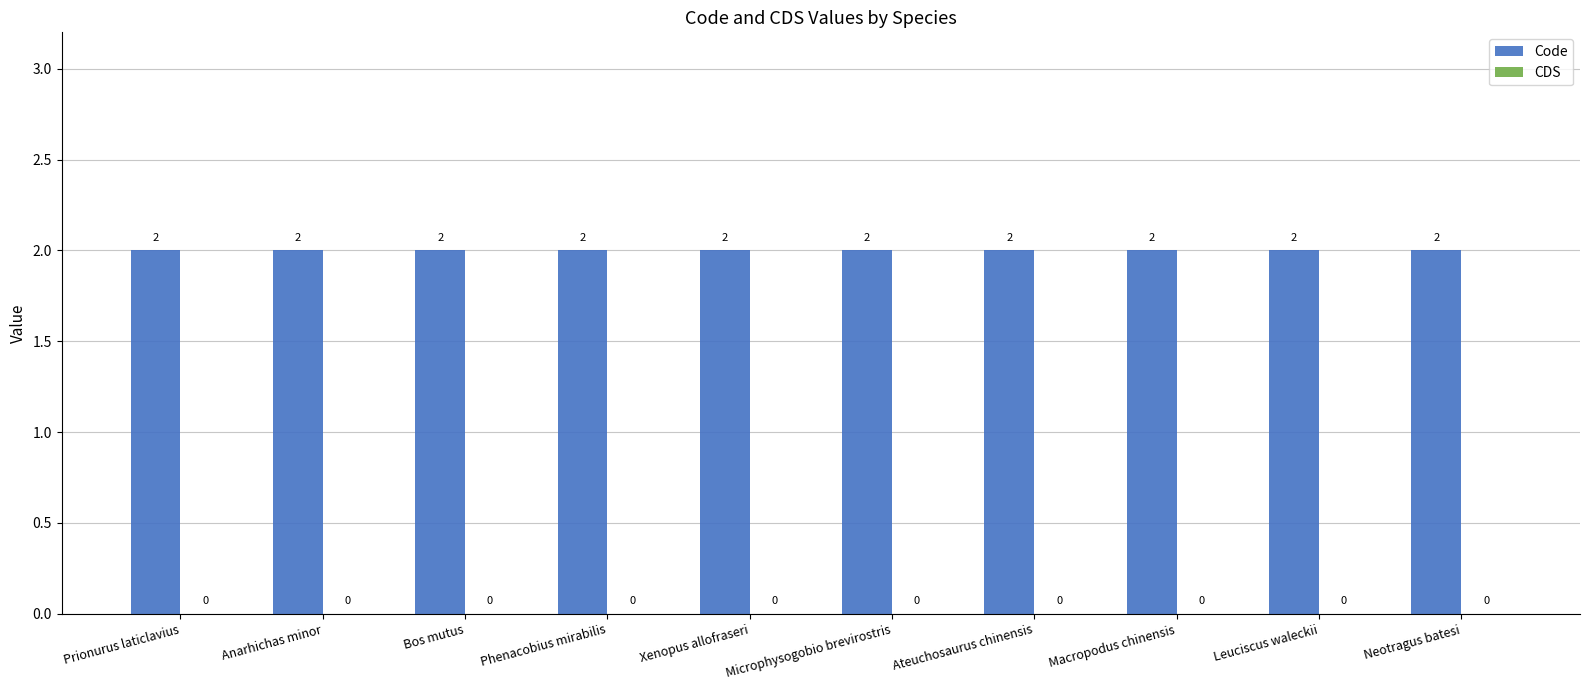

What is the label of the 2nd bar from the left?

Anarhichas minor